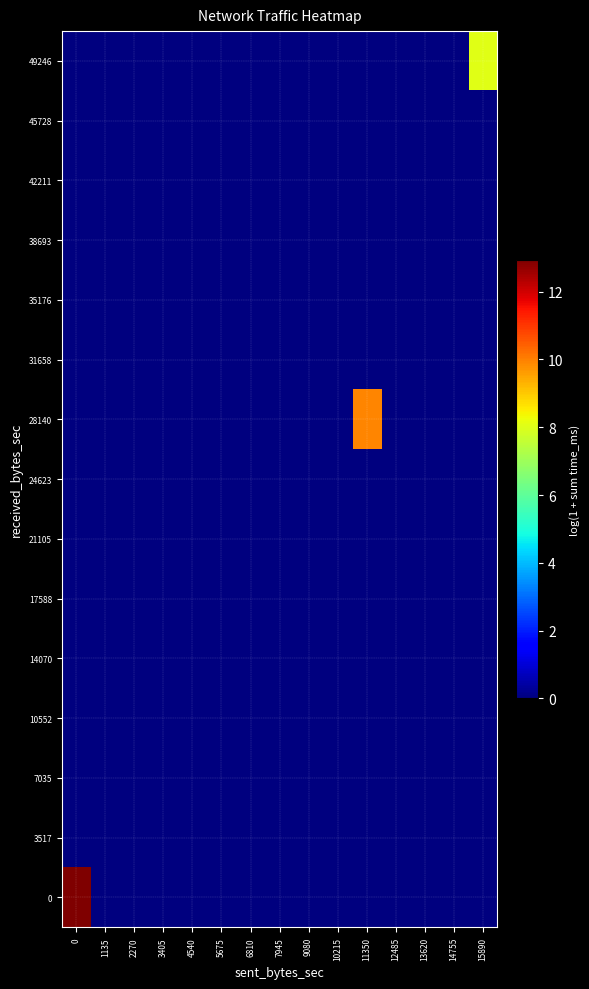

Reading left to right, list all the values displayed in this chart.

0: 0=12.9	1135=0.0	2270=0.0	3405=0.0	4540=0.0	5675=0.0	6810=0.0	7945=0.0	9080=0.0	10215=0.0	11350=0.0	12485=0.0	13620=0.0	14755=0.0	15890=0.0
3517: 0=0.0	1135=0.0	2270=0.0	3405=0.0	4540=0.0	5675=0.0	6810=0.0	7945=0.0	9080=0.0	10215=0.0	11350=0.0	12485=0.0	13620=0.0	14755=0.0	15890=0.0
7035: 0=0.0	1135=0.0	2270=0.0	3405=0.0	4540=0.0	5675=0.0	6810=0.0	7945=0.0	9080=0.0	10215=0.0	11350=0.0	12485=0.0	13620=0.0	14755=0.0	15890=0.0
10552: 0=0.0	1135=0.0	2270=0.0	3405=0.0	4540=0.0	5675=0.0	6810=0.0	7945=0.0	9080=0.0	10215=0.0	11350=0.0	12485=0.0	13620=0.0	14755=0.0	15890=0.0
14070: 0=0.0	1135=0.0	2270=0.0	3405=0.0	4540=0.0	5675=0.0	6810=0.0	7945=0.0	9080=0.0	10215=0.0	11350=0.0	12485=0.0	13620=0.0	14755=0.0	15890=0.0
17588: 0=0.0	1135=0.0	2270=0.0	3405=0.0	4540=0.0	5675=0.0	6810=0.0	7945=0.0	9080=0.0	10215=0.0	11350=0.0	12485=0.0	13620=0.0	14755=0.0	15890=0.0
21105: 0=0.0	1135=0.0	2270=0.0	3405=0.0	4540=0.0	5675=0.0	6810=0.0	7945=0.0	9080=0.0	10215=0.0	11350=0.0	12485=0.0	13620=0.0	14755=0.0	15890=0.0
24623: 0=0.0	1135=0.0	2270=0.0	3405=0.0	4540=0.0	5675=0.0	6810=0.0	7945=0.0	9080=0.0	10215=0.0	11350=0.0	12485=0.0	13620=0.0	14755=0.0	15890=0.0
28140: 0=0.0	1135=0.0	2270=0.0	3405=0.0	4540=0.0	5675=0.0	6810=0.0	7945=0.0	9080=0.0	10215=0.0	11350=9.9	12485=0.0	13620=0.0	14755=0.0	15890=0.0
31658: 0=0.0	1135=0.0	2270=0.0	3405=0.0	4540=0.0	5675=0.0	6810=0.0	7945=0.0	9080=0.0	10215=0.0	11350=0.0	12485=0.0	13620=0.0	14755=0.0	15890=0.0
35176: 0=0.0	1135=0.0	2270=0.0	3405=0.0	4540=0.0	5675=0.0	6810=0.0	7945=0.0	9080=0.0	10215=0.0	11350=0.0	12485=0.0	13620=0.0	14755=0.0	15890=0.0
38693: 0=0.0	1135=0.0	2270=0.0	3405=0.0	4540=0.0	5675=0.0	6810=0.0	7945=0.0	9080=0.0	10215=0.0	11350=0.0	12485=0.0	13620=0.0	14755=0.0	15890=0.0
42211: 0=0.0	1135=0.0	2270=0.0	3405=0.0	4540=0.0	5675=0.0	6810=0.0	7945=0.0	9080=0.0	10215=0.0	11350=0.0	12485=0.0	13620=0.0	14755=0.0	15890=0.0
45728: 0=0.0	1135=0.0	2270=0.0	3405=0.0	4540=0.0	5675=0.0	6810=0.0	7945=0.0	9080=0.0	10215=0.0	11350=0.0	12485=0.0	13620=0.0	14755=0.0	15890=0.0
49246: 0=0.0	1135=0.0	2270=0.0	3405=0.0	4540=0.0	5675=0.0	6810=0.0	7945=0.0	9080=0.0	10215=0.0	11350=0.0	12485=0.0	13620=0.0	14755=0.0	15890=8.0